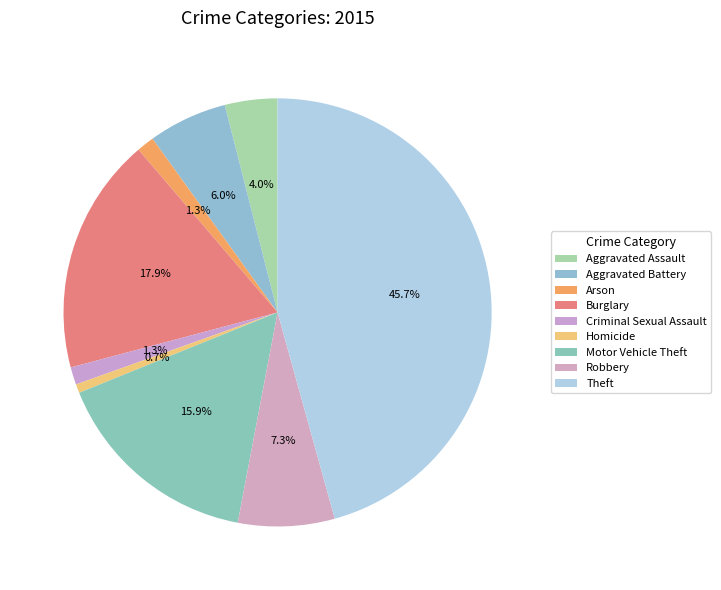

How many slices are in this pie chart?

9